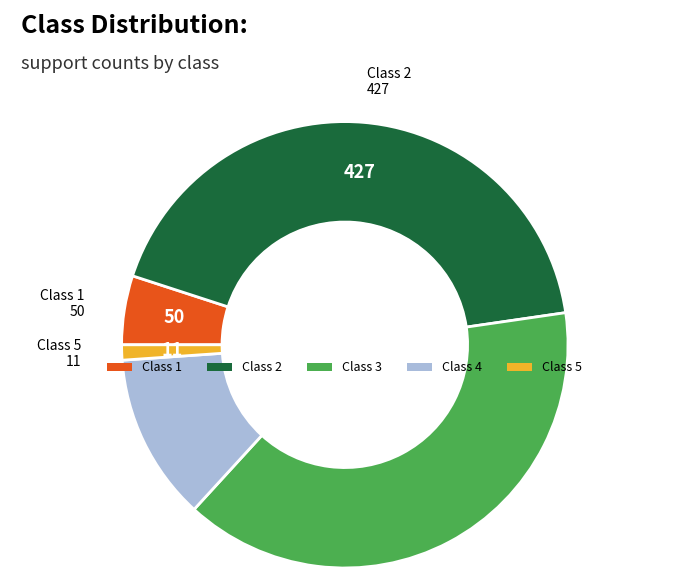

Count the number of slices in the pie.

5